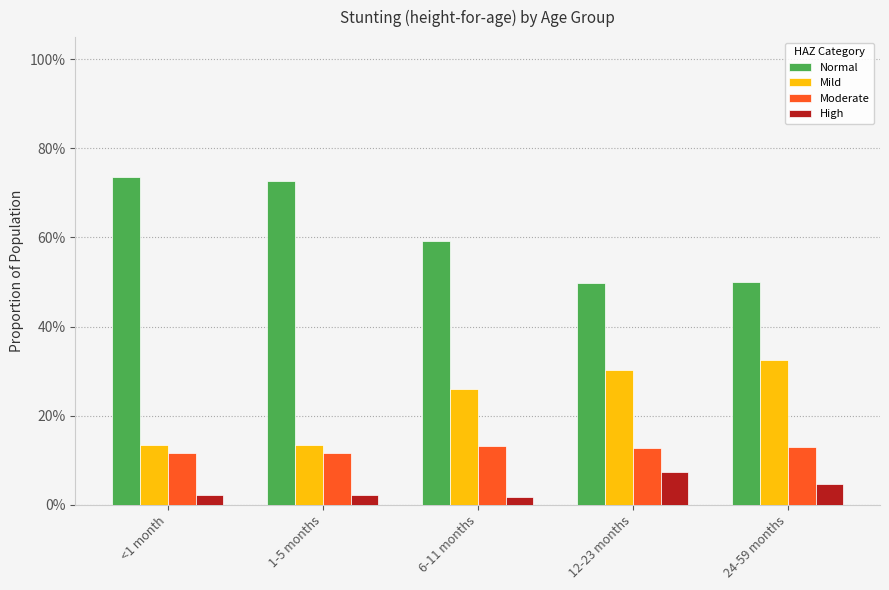

Is the value of Normal at 6-11 months greater than the value of Moderate at 1-5 months?

Yes